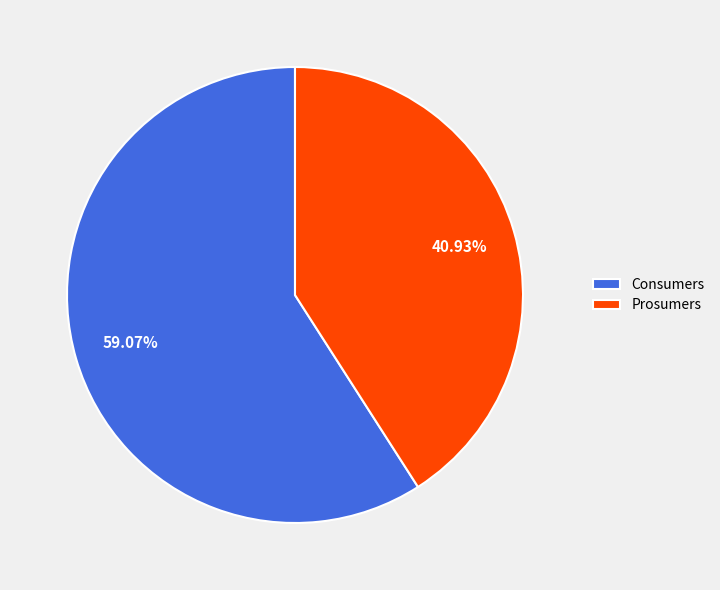

To the nearest percent, what is the difference between the largest and smallest slice percentages?

18%